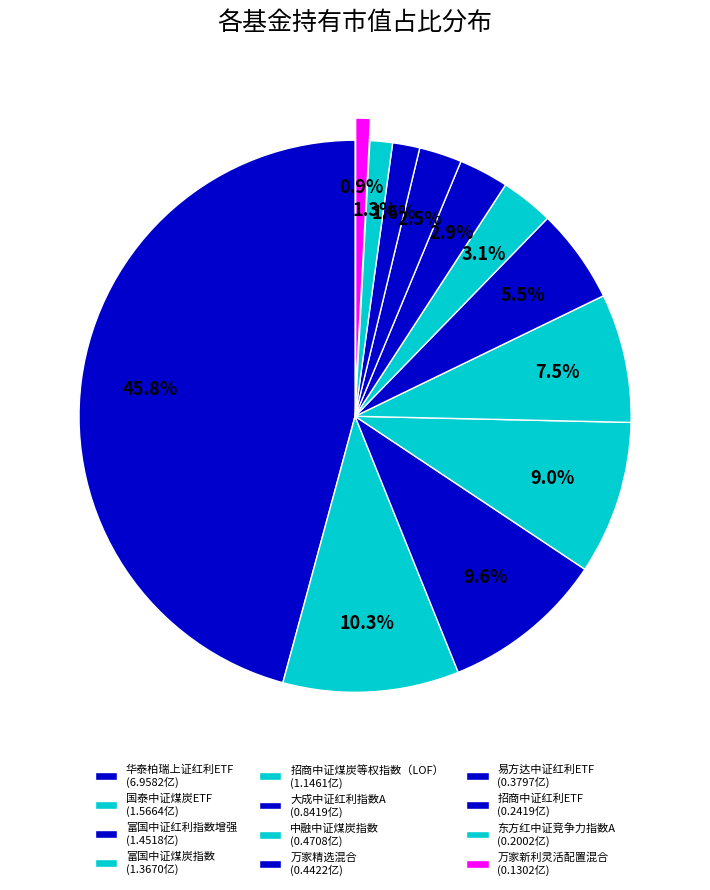

How many slices are in this pie chart?

12